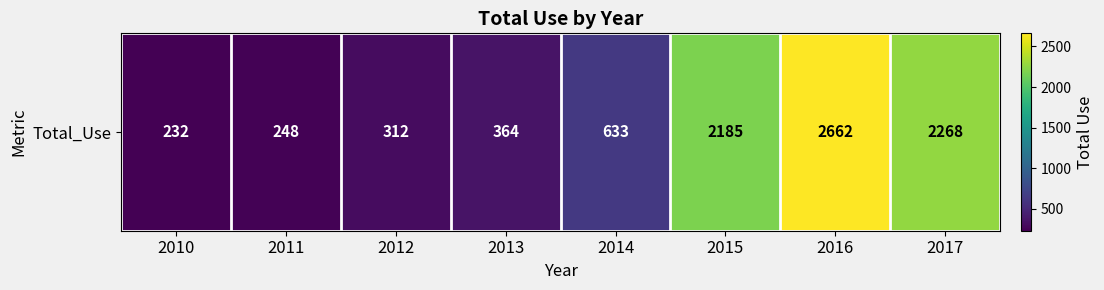

Reading right to left, extract all data points from this chart.

2268	2662	2185	633	364	312	248	232